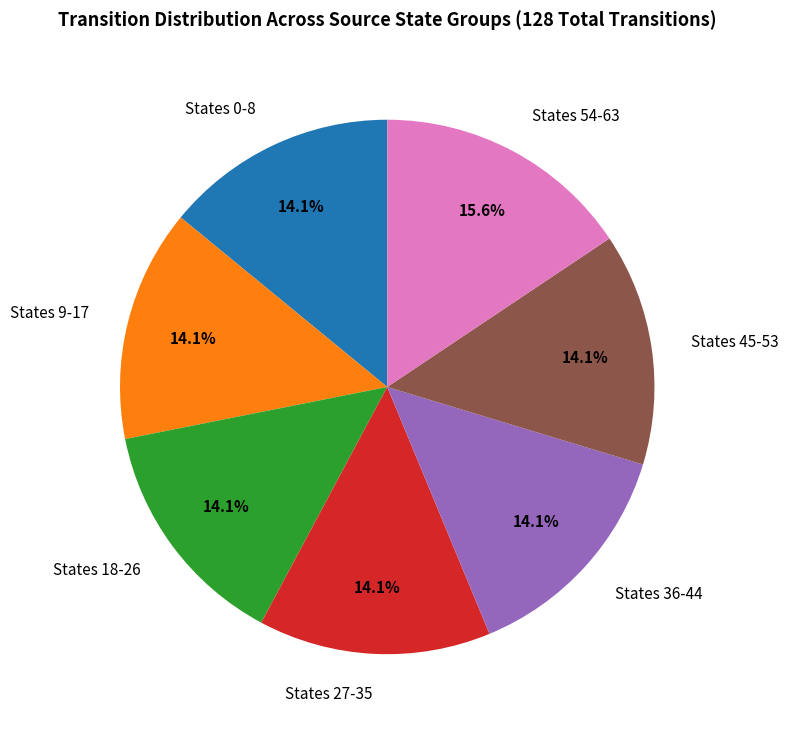

Does any single category account for the majority?

No